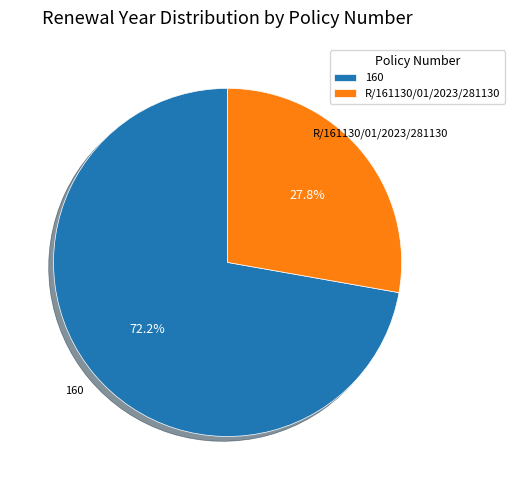

To the nearest percent, what percentage of the pie is 160?

72%